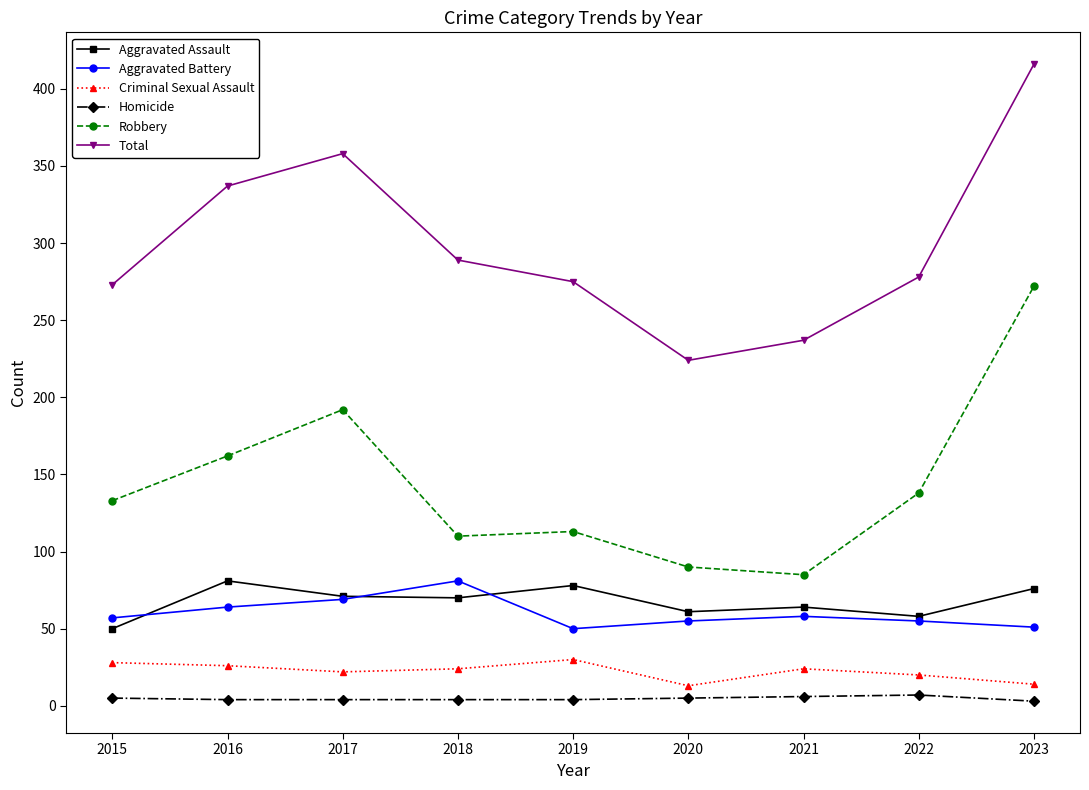

What is the sum of all Criminal Sexual Assault values?

201